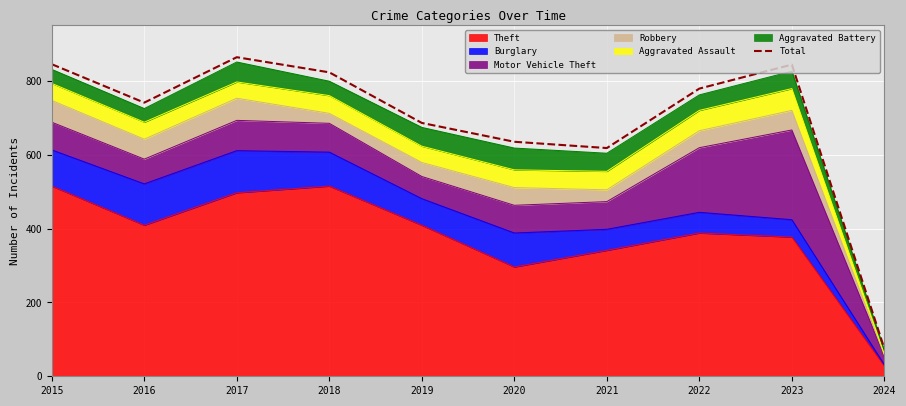

True or false: the data shows 75 at 2024.

True